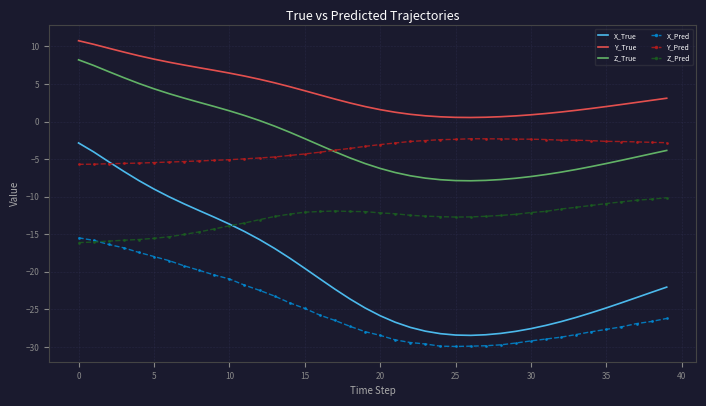

Which series has the largest range (max minus min)?

X_True